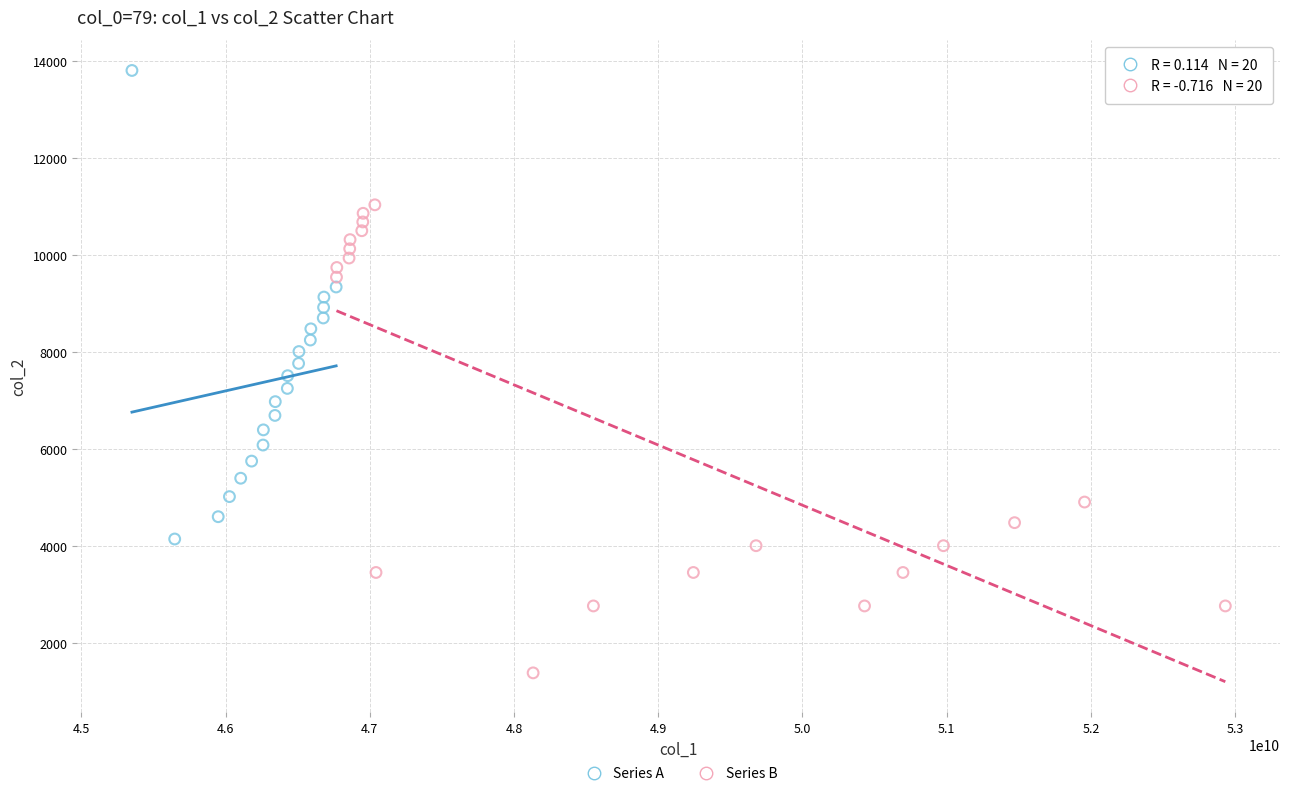

Which series reaches the minimum Y coordinate?

Series B